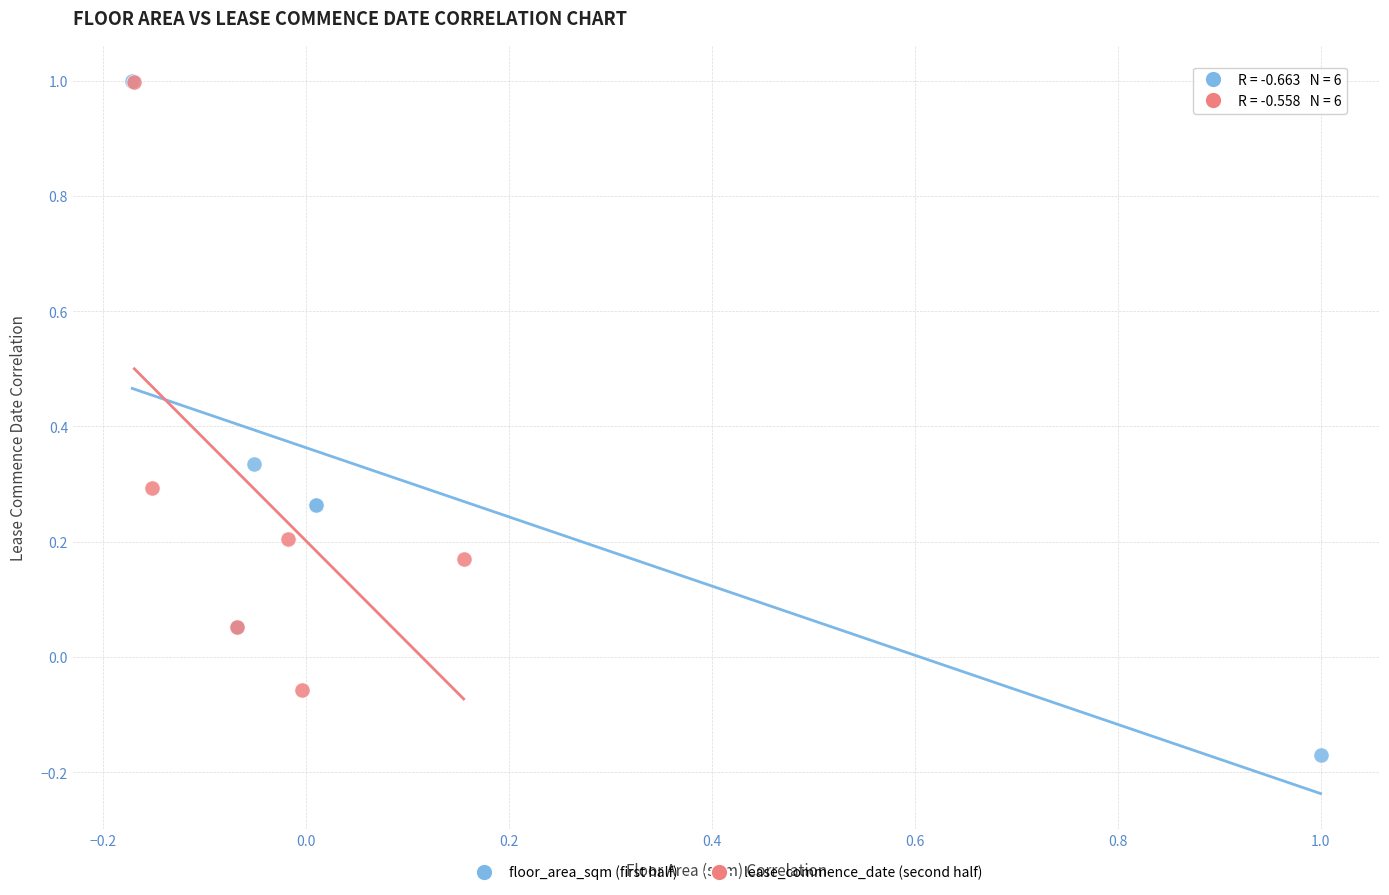

Which series has the largest Y range (max minus min)?

floor_area_sqm (first half)